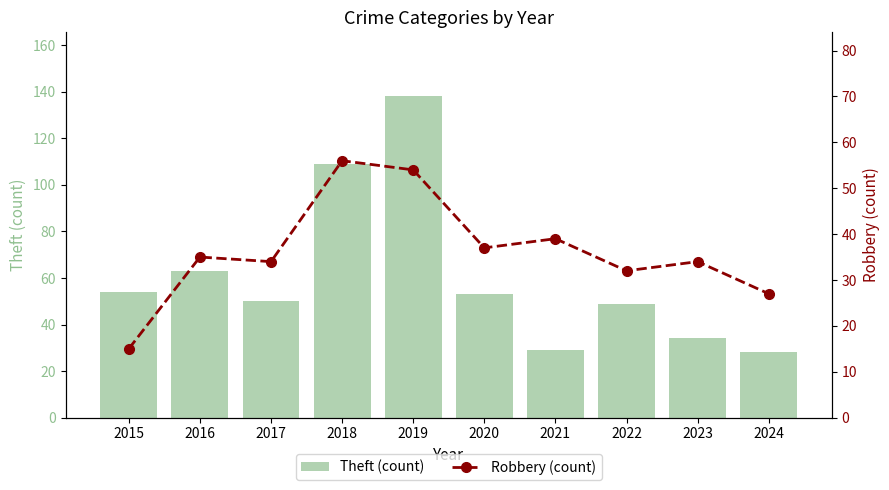

How many values in the Theft (count) series are below 53?

5